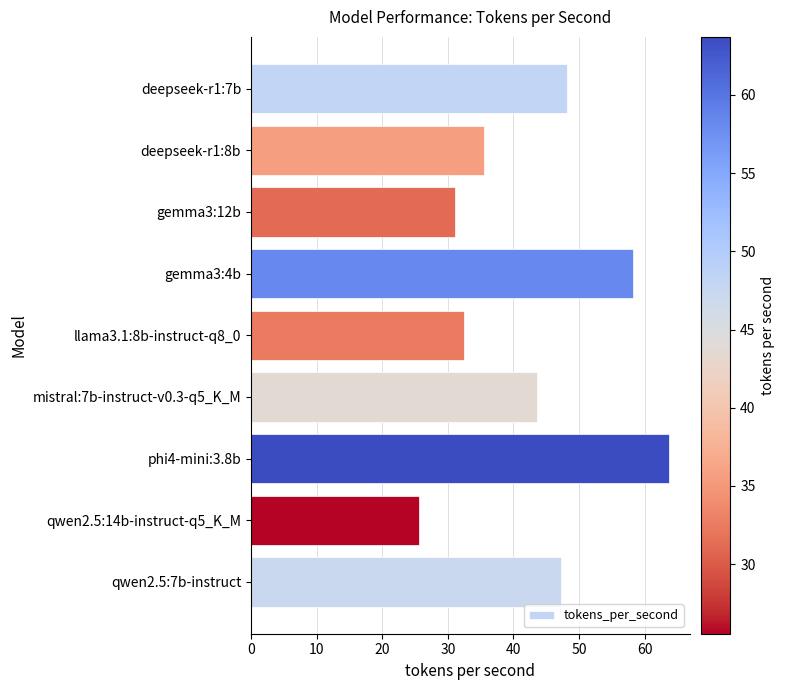

Rank the categories by value from highest to lowest.

phi4-mini:3.8b, gemma3:4b, deepseek-r1:7b, qwen2.5:7b-instruct, mistral:7b-instruct-v0.3-q5_K_M, deepseek-r1:8b, llama3.1:8b-instruct-q8_0, gemma3:12b, qwen2.5:14b-instruct-q5_K_M